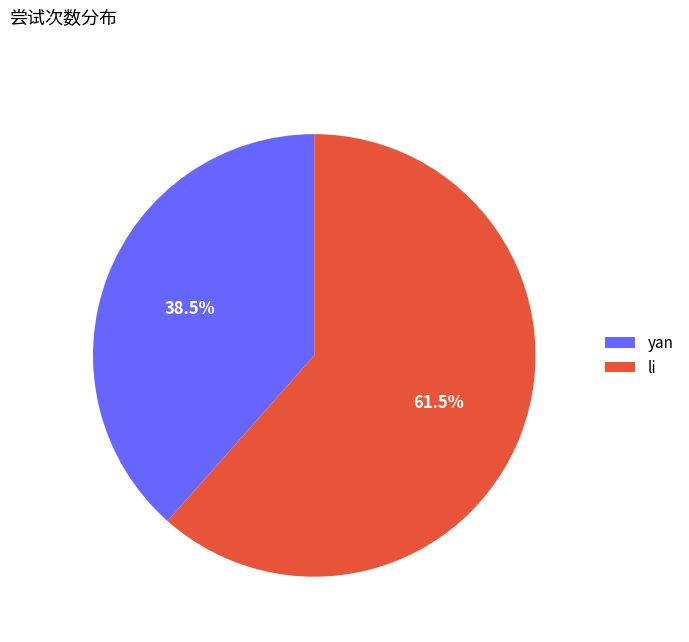

Which category has the biggest portion of the pie?

li